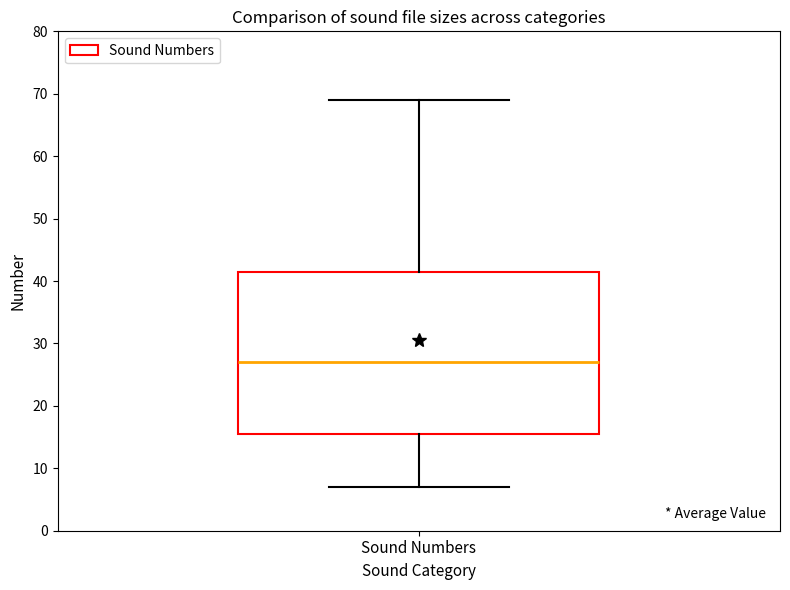

Transcribe this box plot: give where the median line is, the range the box spans, and where the two whiskers end, as read against the y-axis. The values are not printed on the chart, so give them approximately, as read against the axis.

median 27, box 16 to 42, whiskers 7 to 69